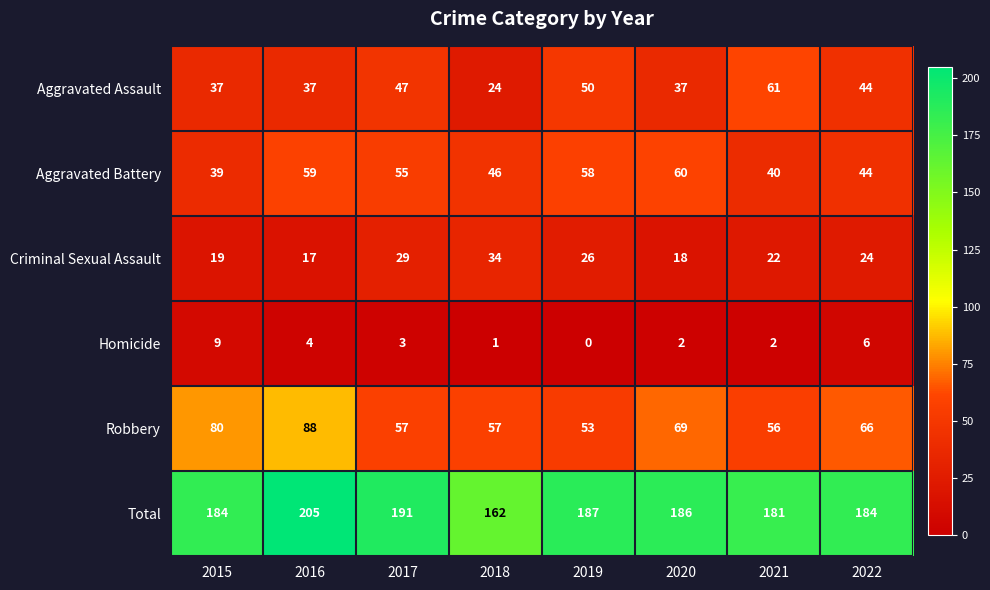

What is the sum of all Aggravated Assault values?

337